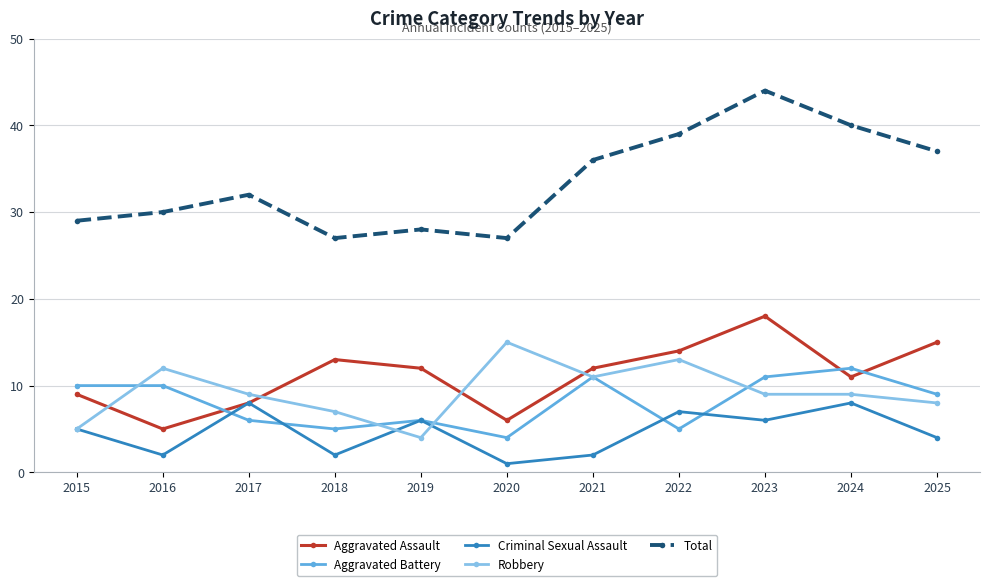

How many categories are shown in the chart?

11